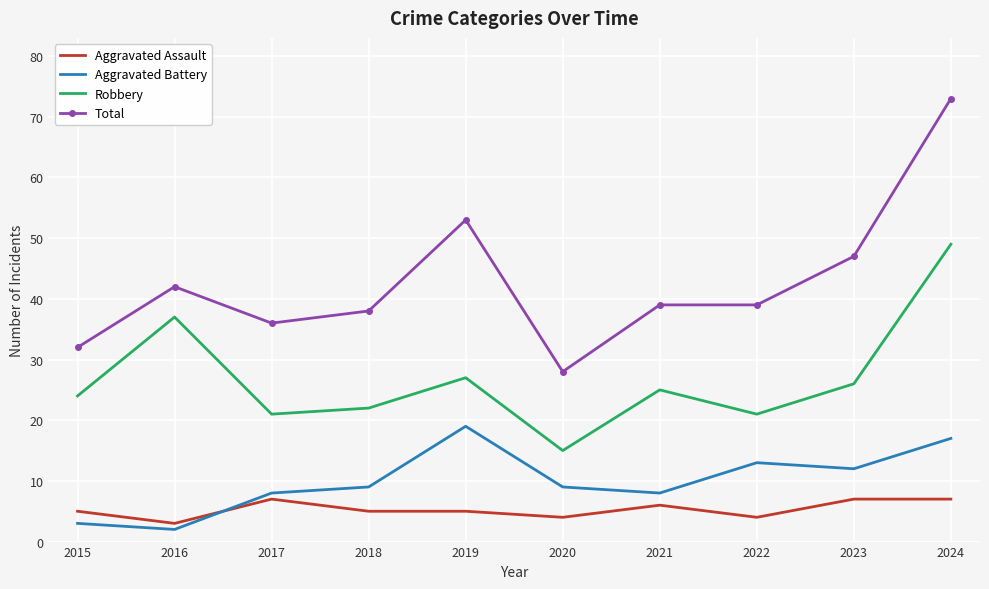

True or false: Robbery and Aggravated Battery intersect in this chart.

False